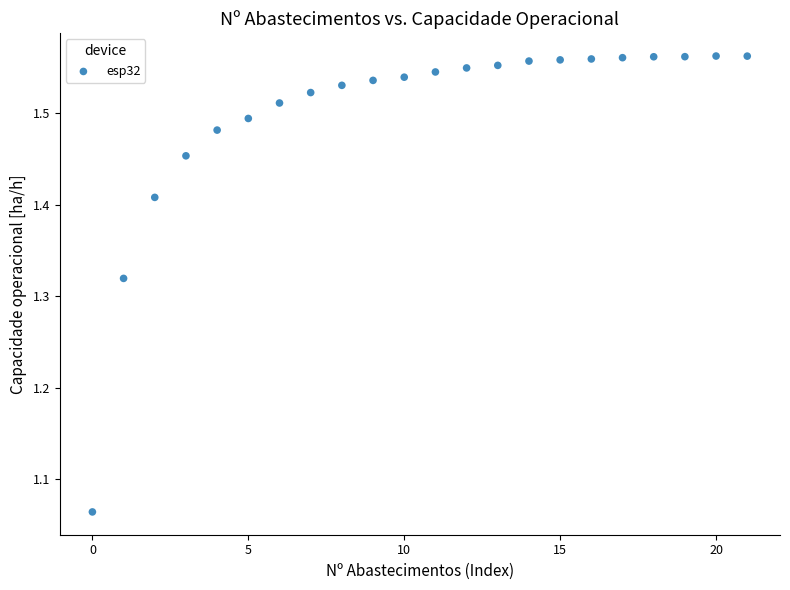

What is the range of Y values (max minus min)?

0.5